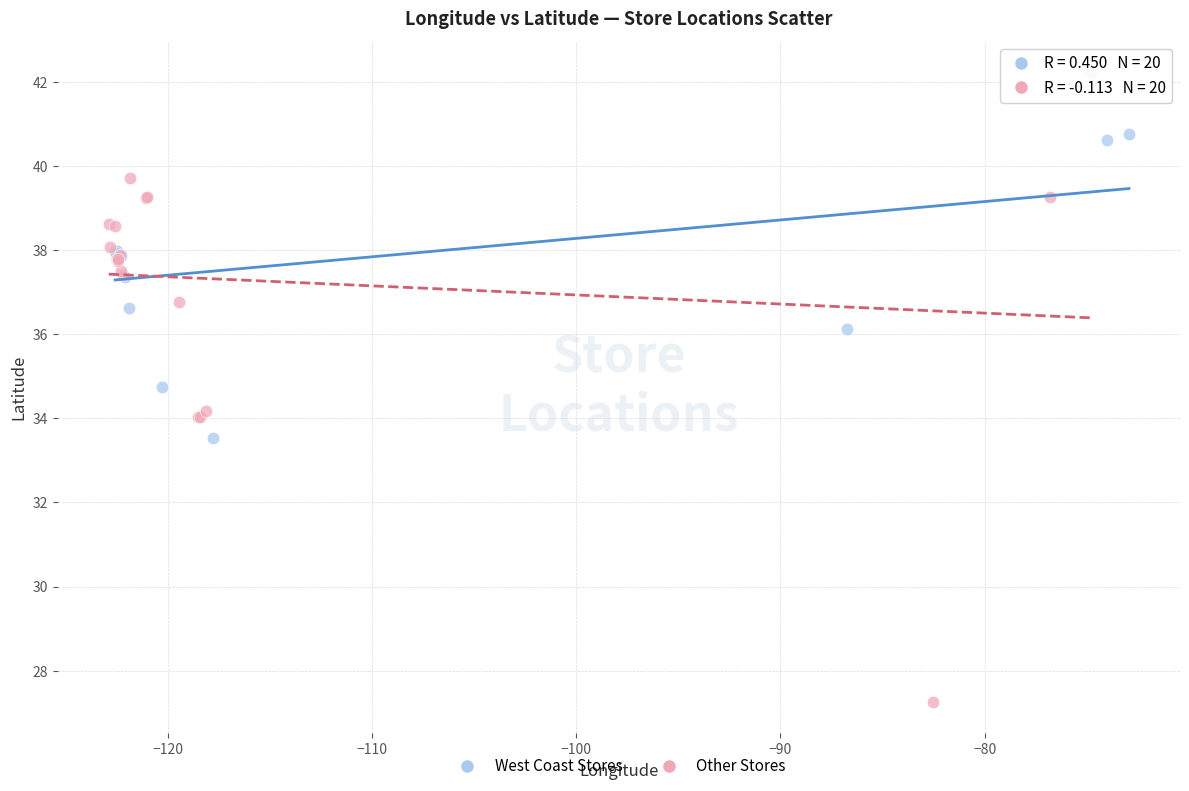

Which series contains the highest Y value?

Other Stores